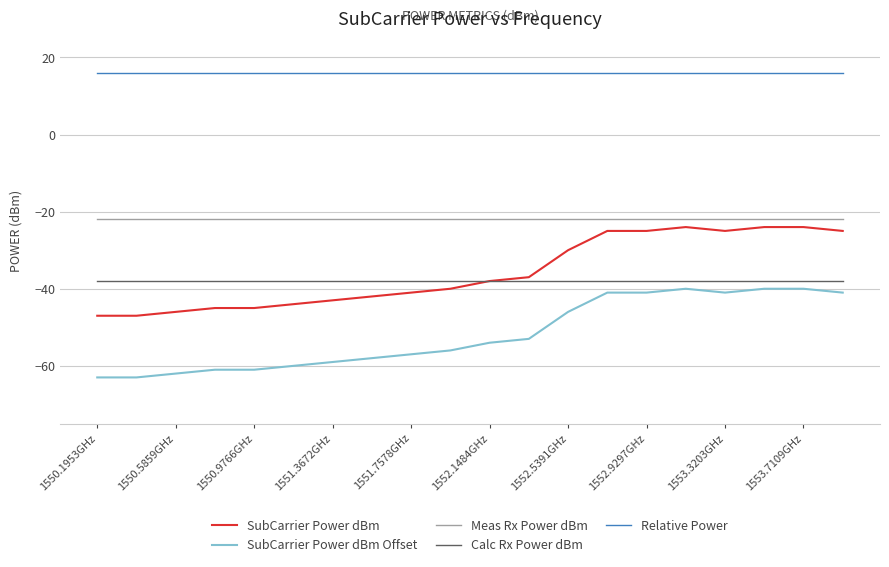

What are all the series names shown in the legend?

SubCarrier Power dBm, SubCarrier Power dBm Offset, Meas Rx Power dBm, Calc Rx Power dBm, Relative Power